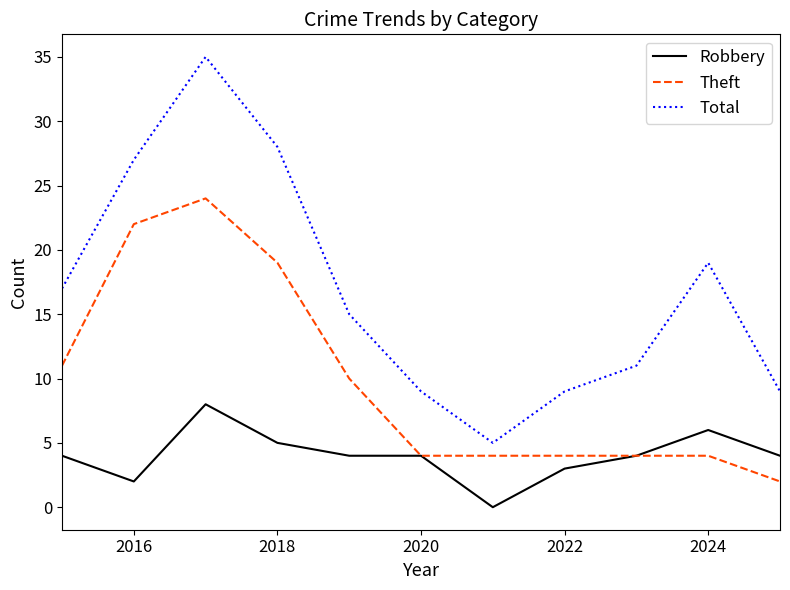

True or false: Robbery and Total intersect in this chart.

False